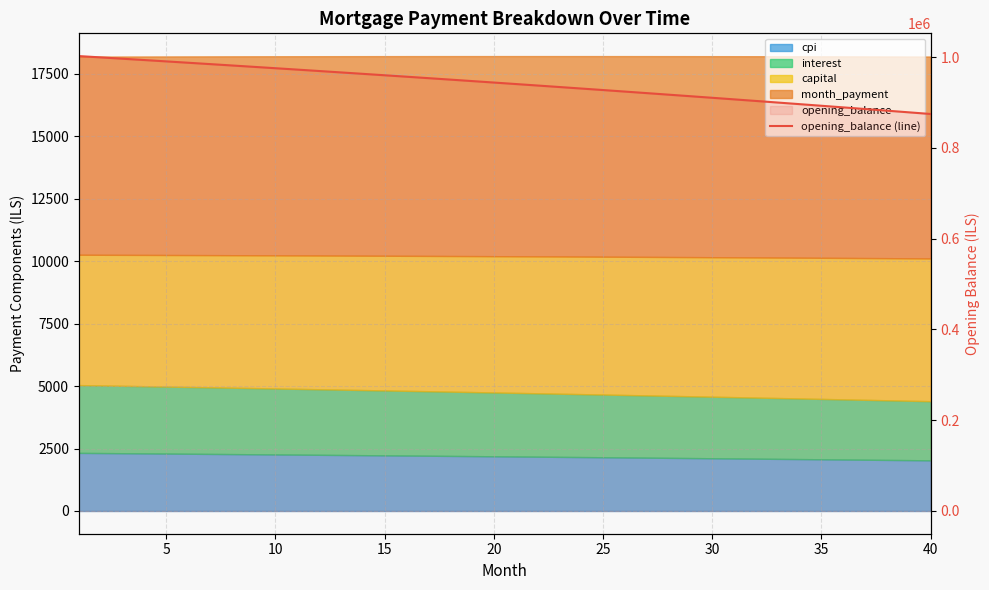

What is the difference between the second highest and second lowest values?

121035.5